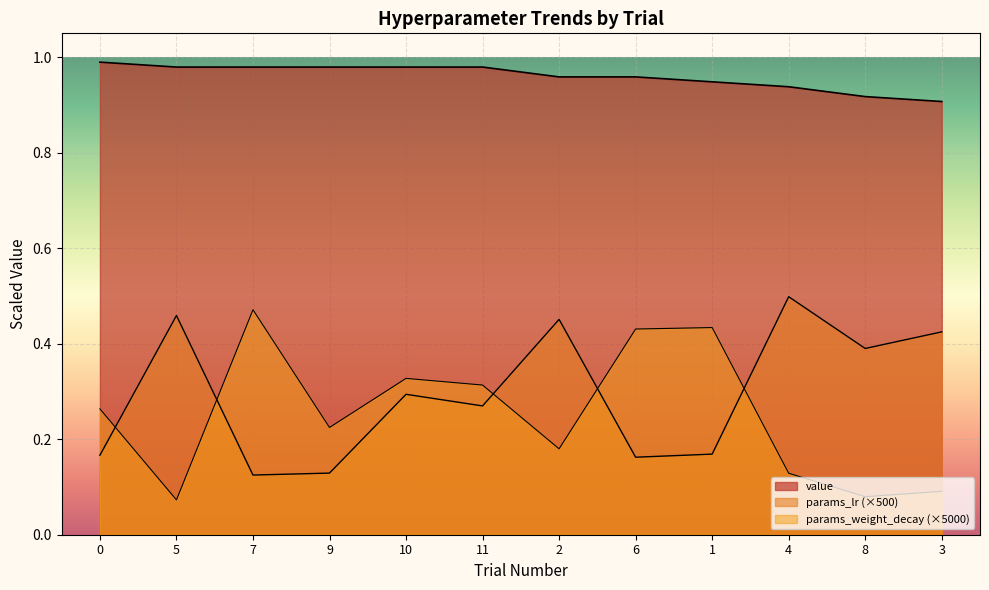

What is the sum of all params_lr values?

3.5